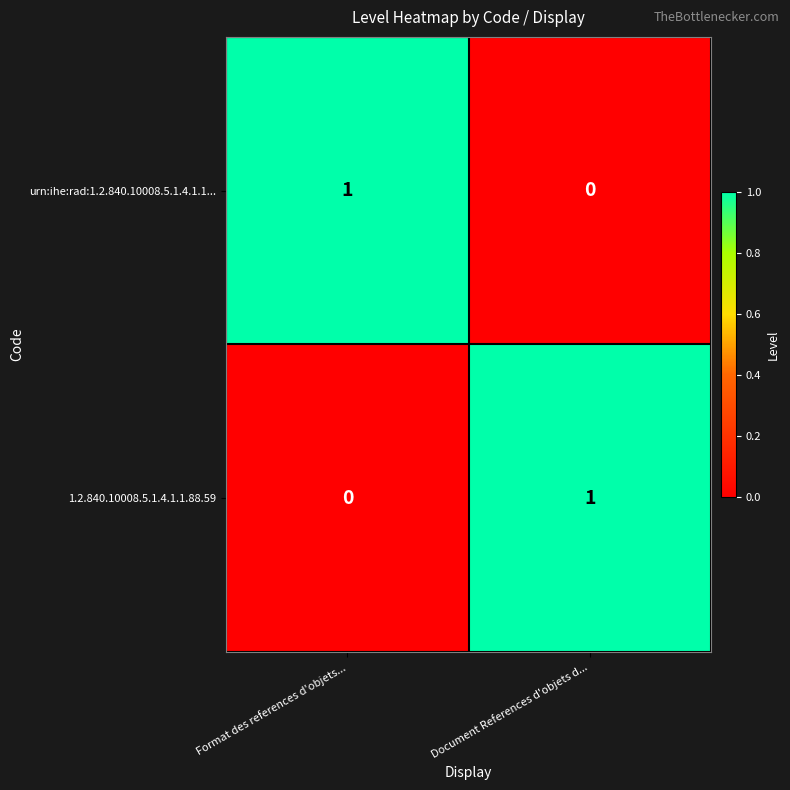

At Document References d'objets d..., list the series in order from largest to smallest.

1.2.840.10008.5.1.4.1.1.88.59, urn:ihe:rad:1.2.840.10008.5.1.4.1.1...